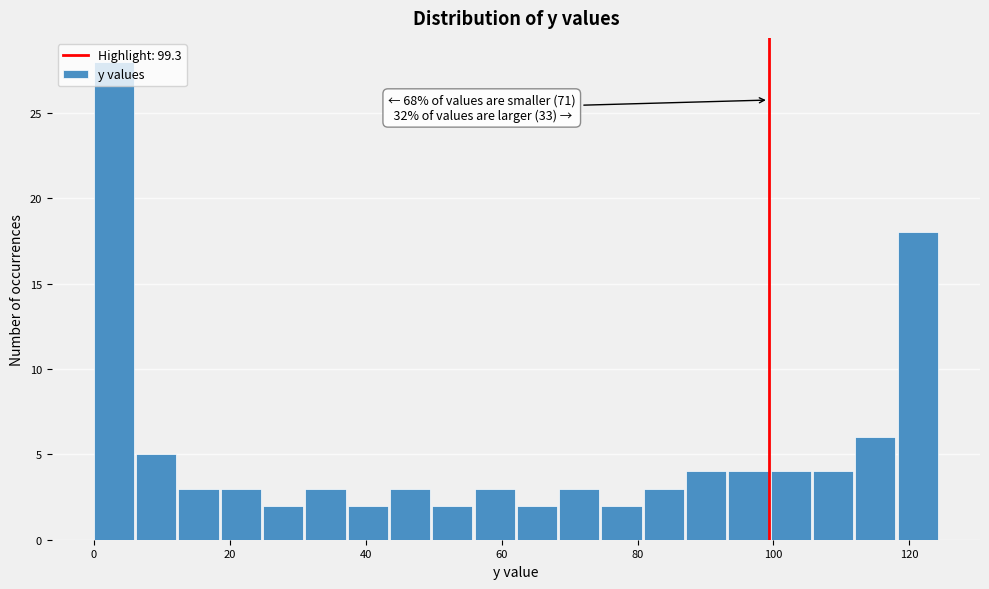

Around what value on the x-axis is the tallest bar? Give the approximate position of its centre, as read against the axis.

2